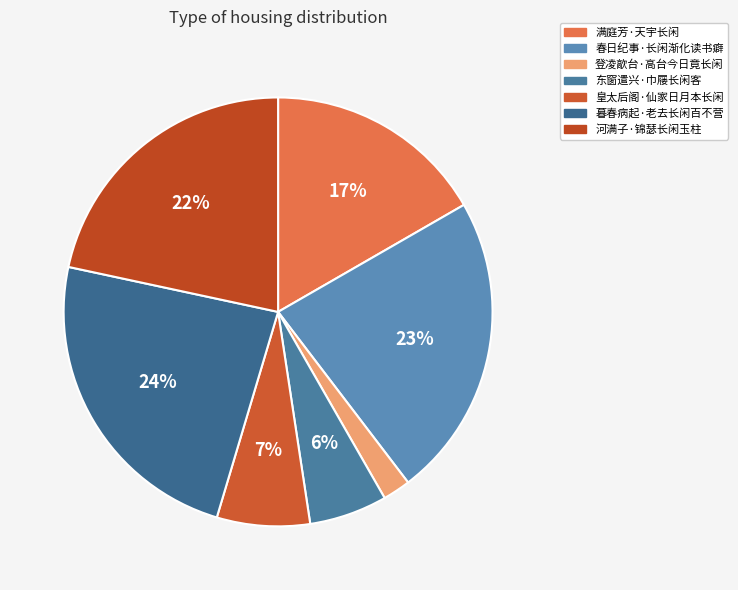

Count the number of slices in the pie.

7